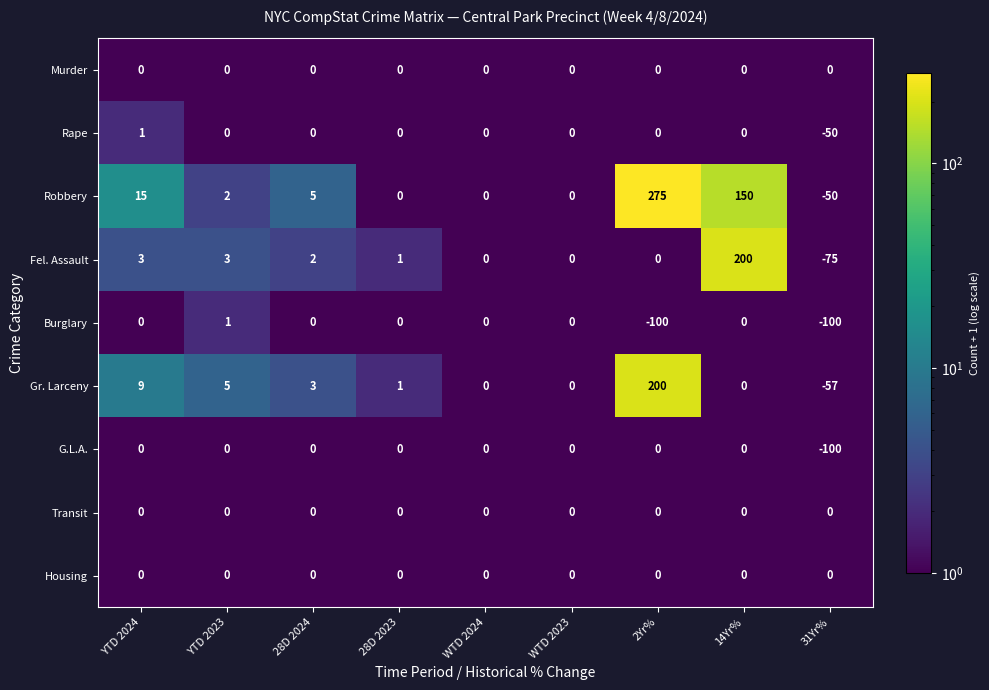

How many series are shown in this chart?

9